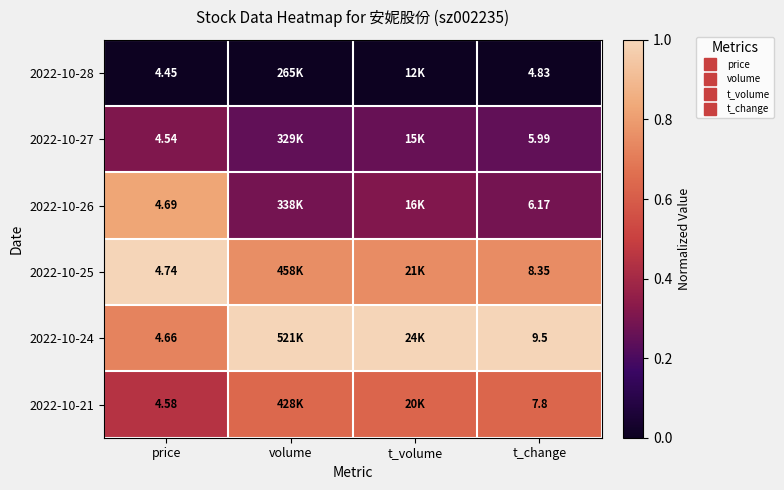

At which label is 2022-10-28 closest to 0?

price